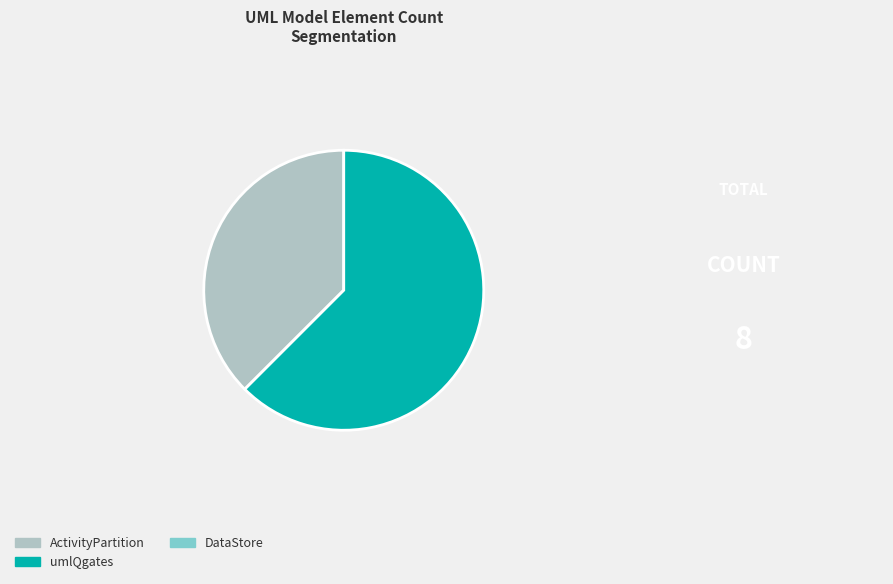

Is there any slice that represents more than half of the pie?

Yes